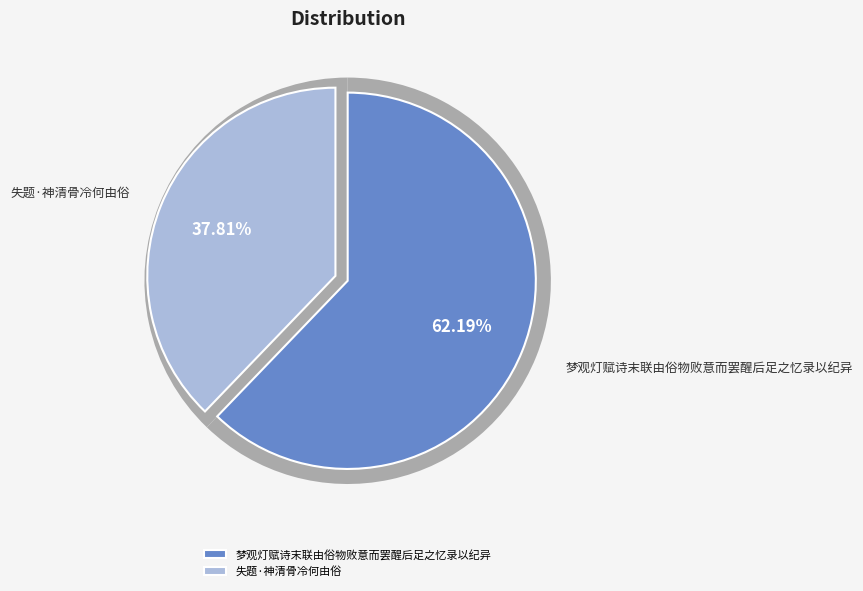

What is the largest slice in the pie chart?

梦观灯赋诗末联由俗物败意而罢醒后足之忆录以纪异